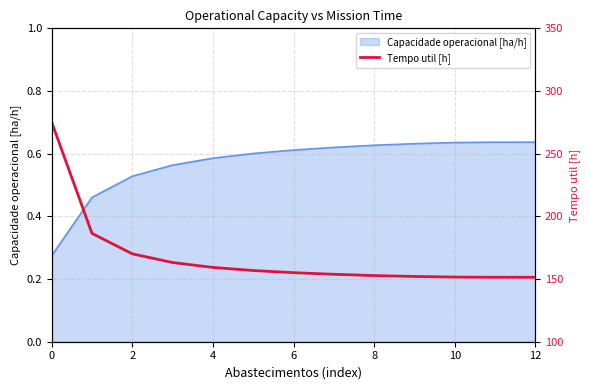

Is it true that the value at 11 is 246.2?

False